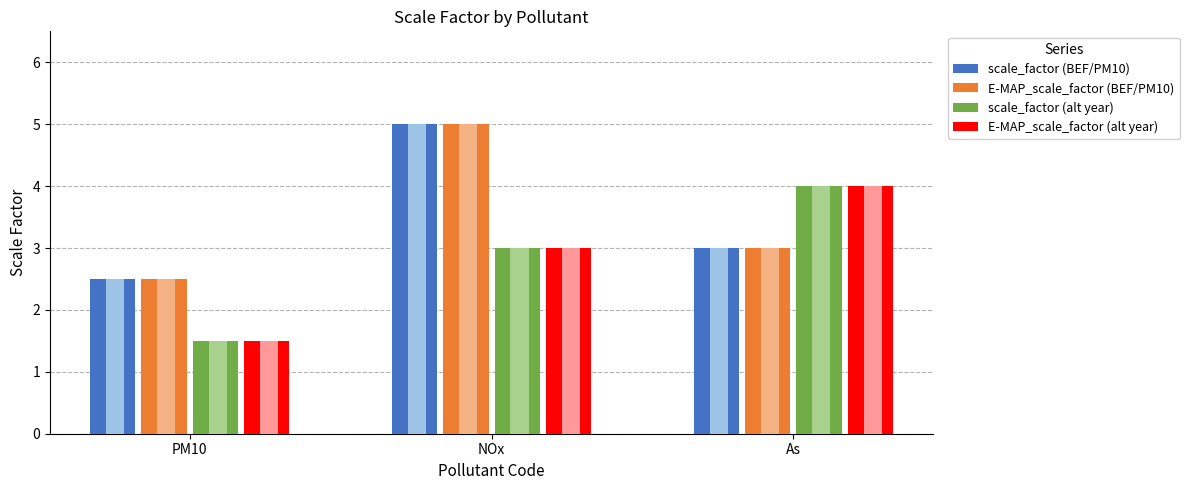

What is the label of the 2nd bar from the right?

NOx